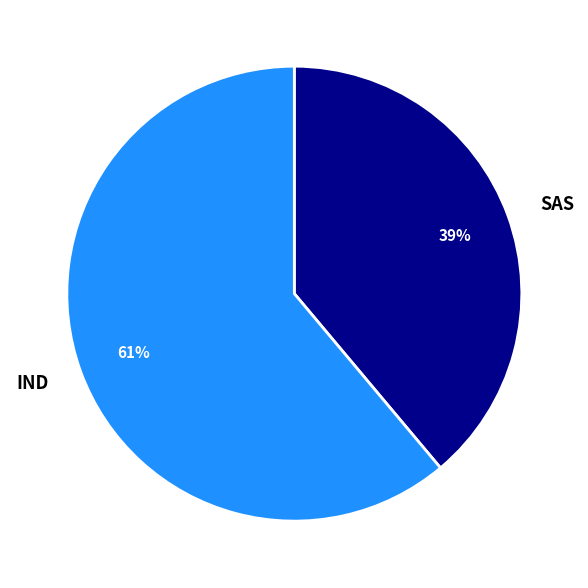

Is it true that IND is 61% of the pie?

True